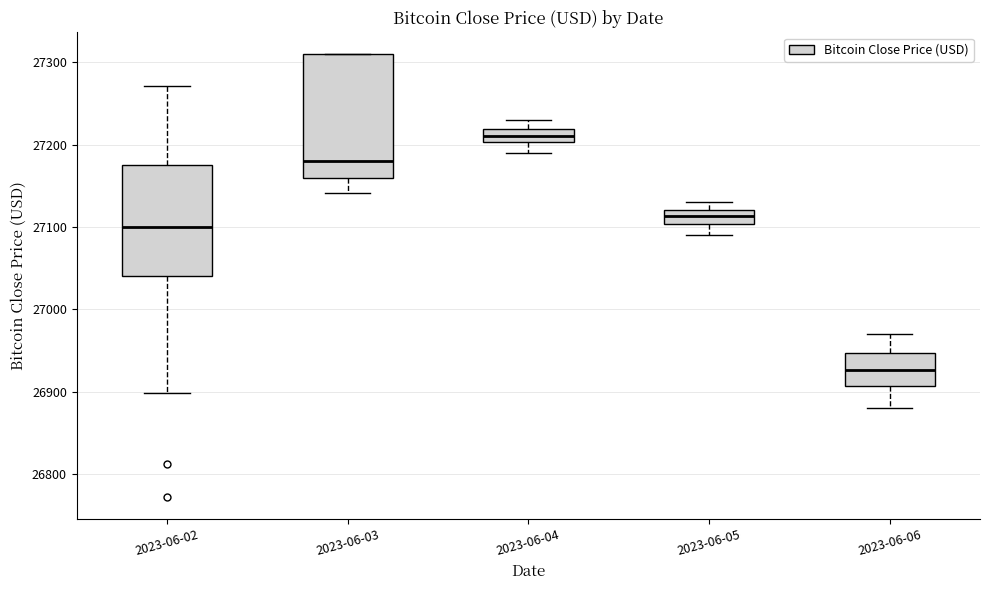

Reading left to right, transcribe this box plot: for each box, give where its median line is, the range the box spans, and where its two whiskers end, as read against the y-axis. The values are not printed on the chart, so give them approximately, as read against the axis.

2023-06-02: median 27100, box 27040 to 27180, whiskers 26900 to 27270
2023-06-03: median 27180, box 27160 to 27310, whiskers 27140 to 27310
2023-06-04: median 27210, box 27200 to 27220, whiskers 27190 to 27230
2023-06-05: median 27110, box 27100 to 27120, whiskers 27090 to 27130
2023-06-06: median 26930, box 26910 to 26950, whiskers 26880 to 26970